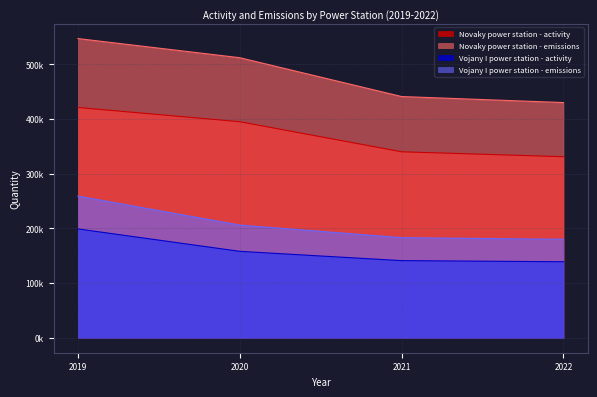

What is the value of the Novaky power station - activity point at the 3rd from the left?

340000